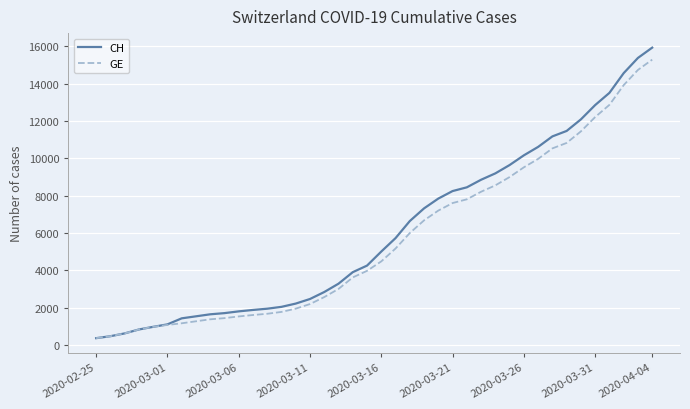

What is the greatest value displayed?

15926